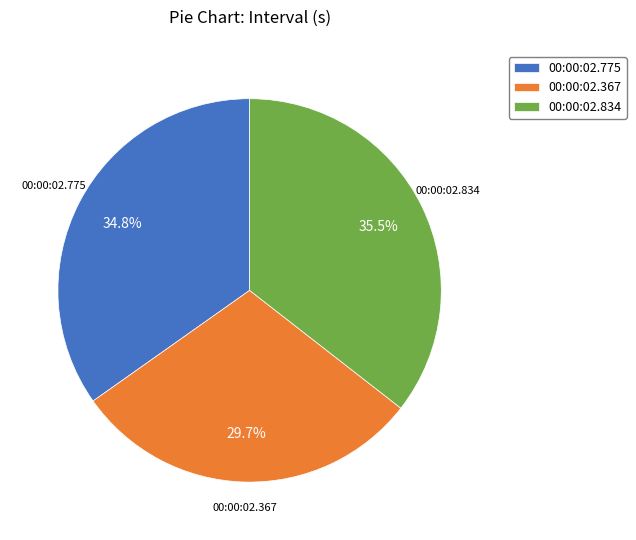

How many slices are in this pie chart?

3